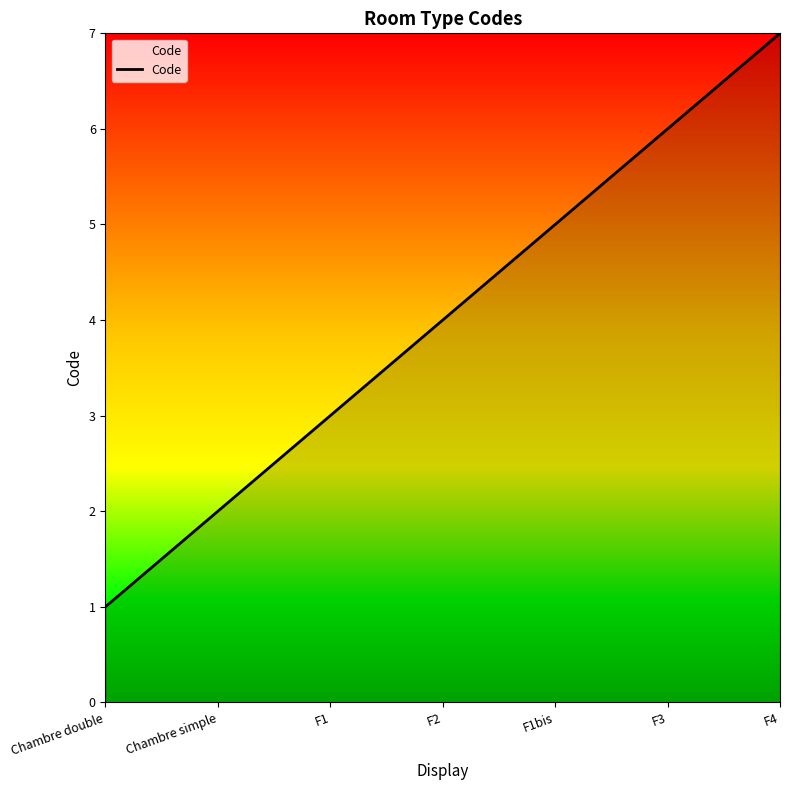

True or false: the data has more than 0 interior local peaks.

False